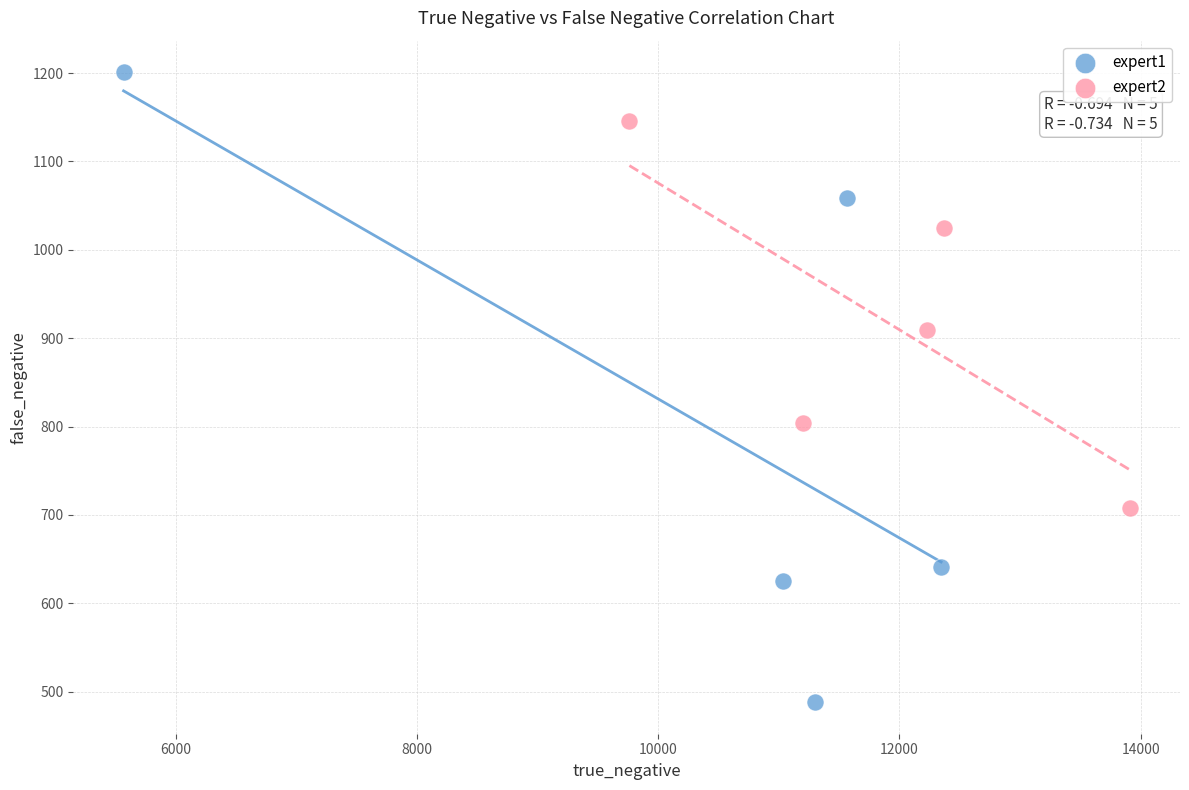

Which series contains the lowest Y value?

expert1